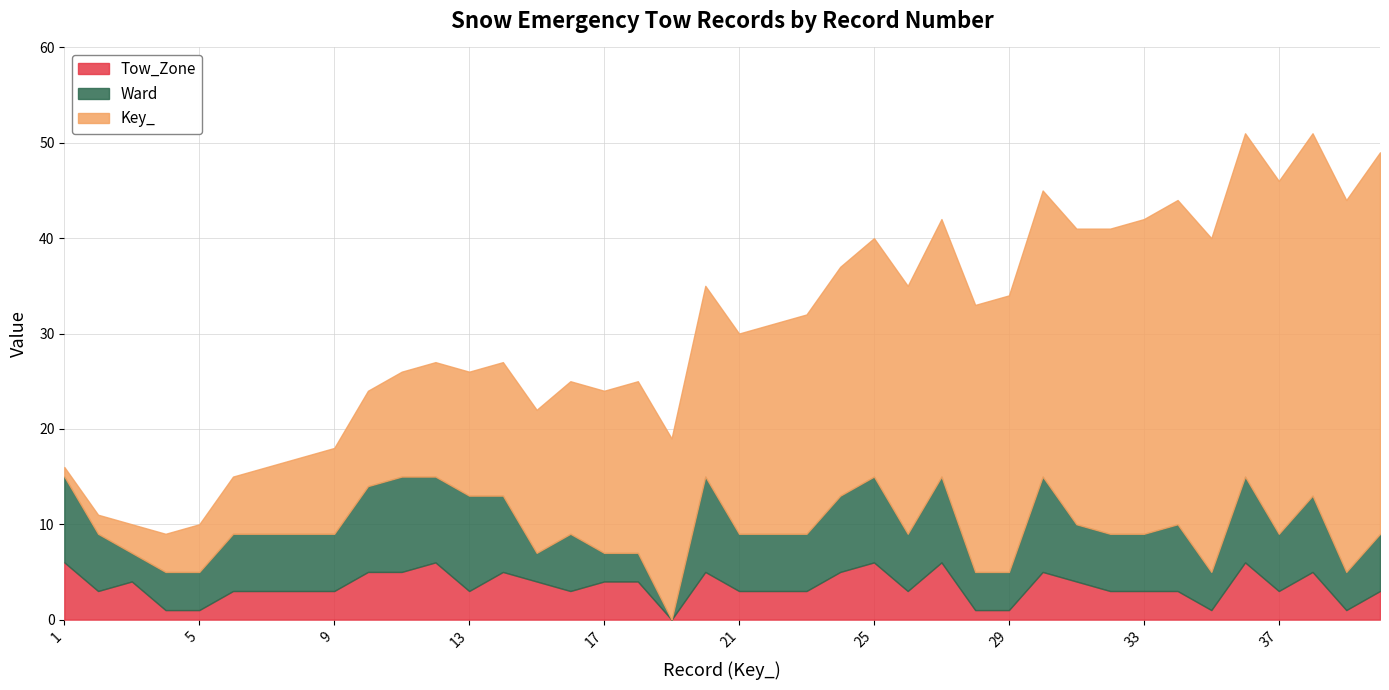

Where do Ward and Tow_Zone first cross each other?

2 and 3